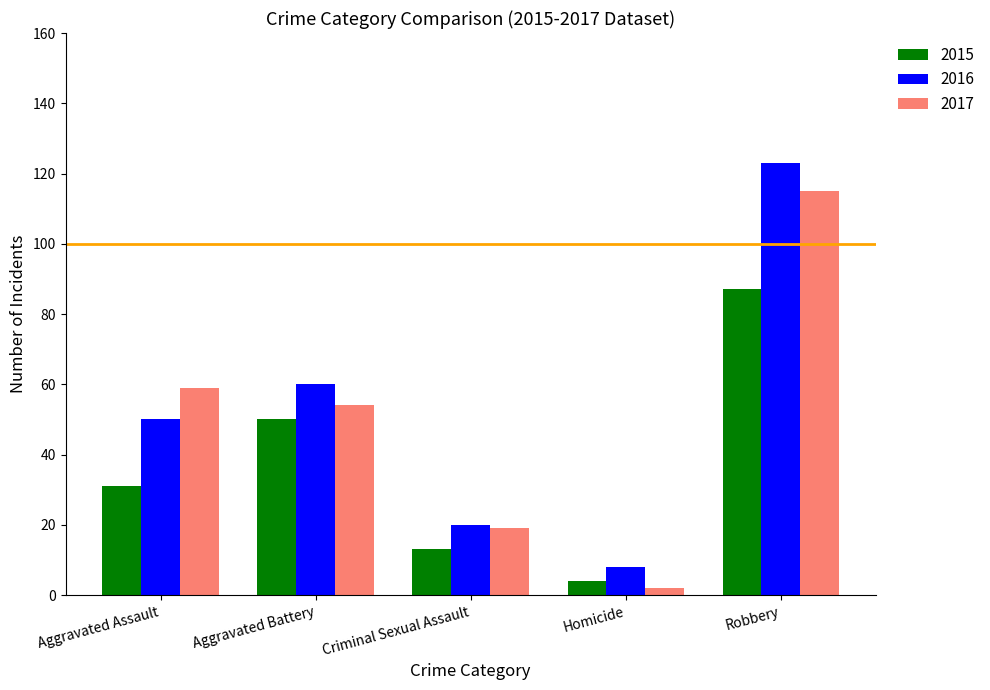

Reading left to right, transcribe all the data shown in this chart.

2015: 31	50	13	4	87
2016: 50	60	20	8	123
2017: 59	54	19	2	115